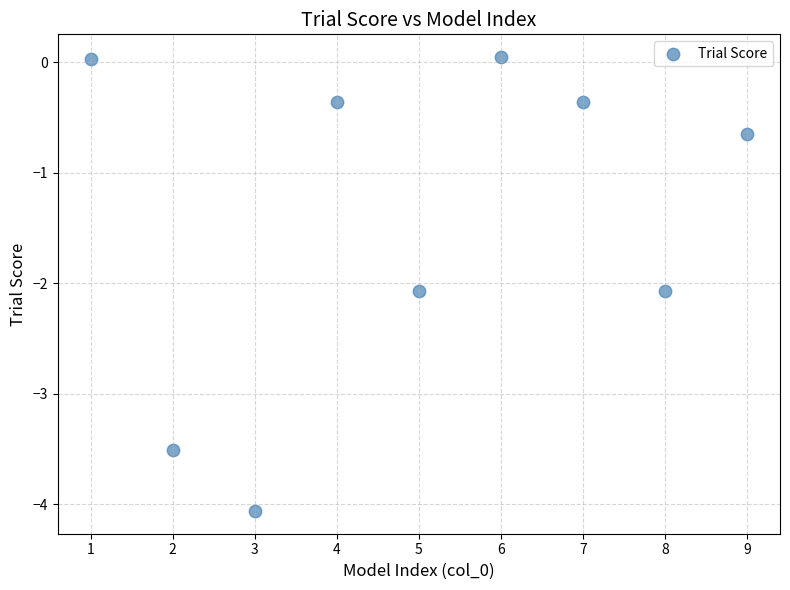

What is the range of Y values (max minus min)?

4.1